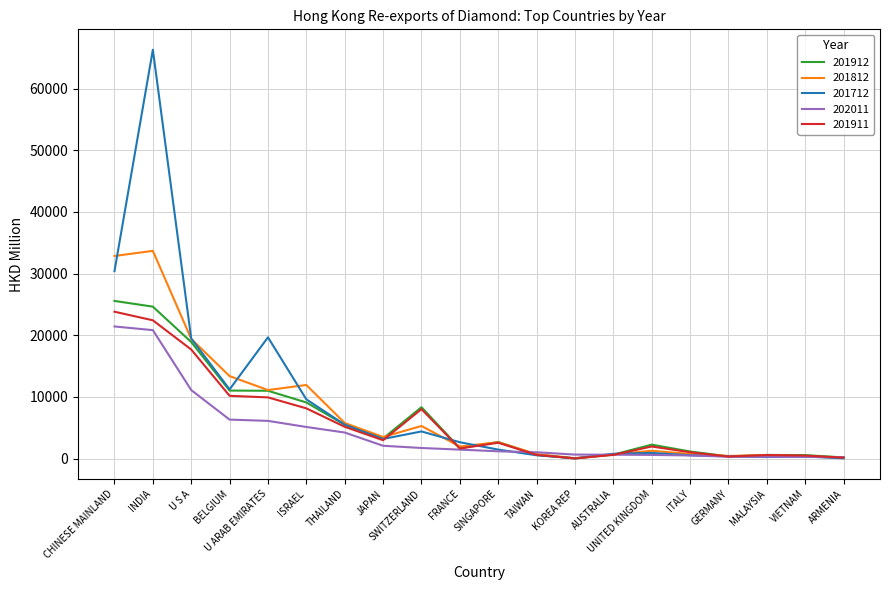

Where does the 201812 series first go above 2641?

CHINESE MAINLAND